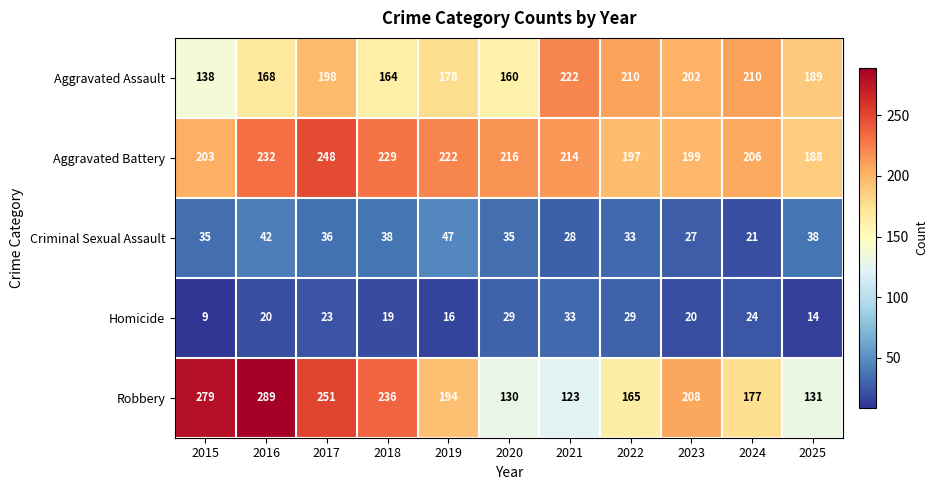

Is it true that Aggravated Assault equals 304 at 2025?

False